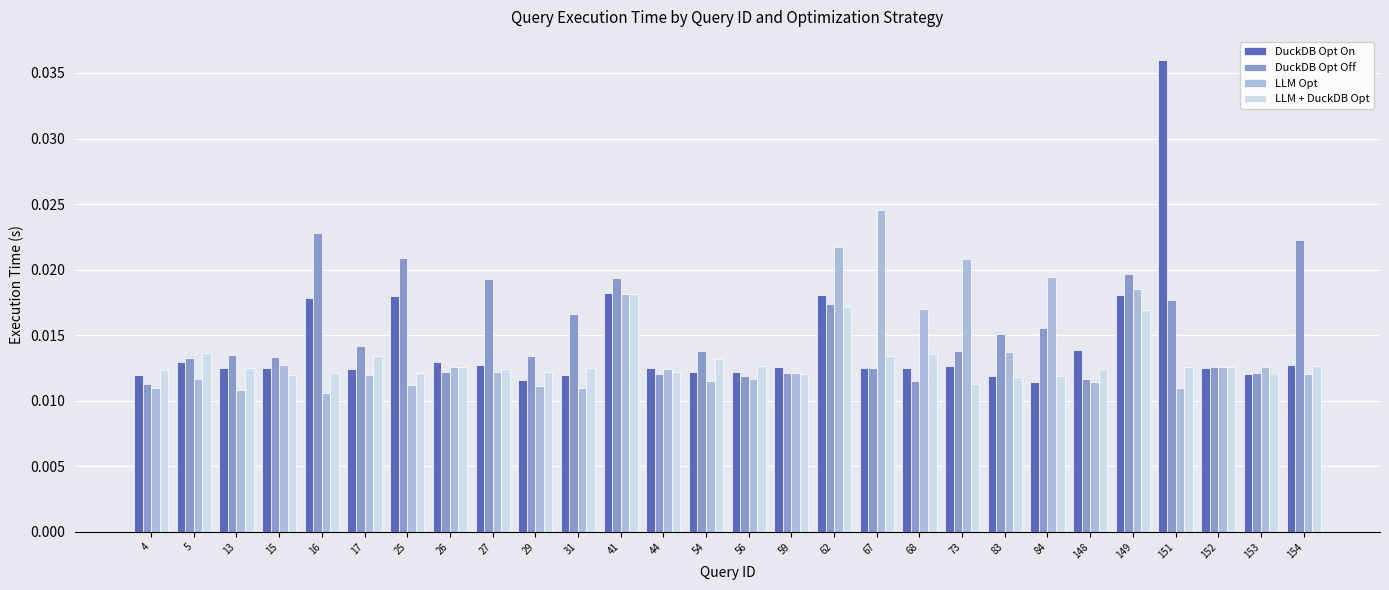

At how many categories does at least one series exceed 0?

28